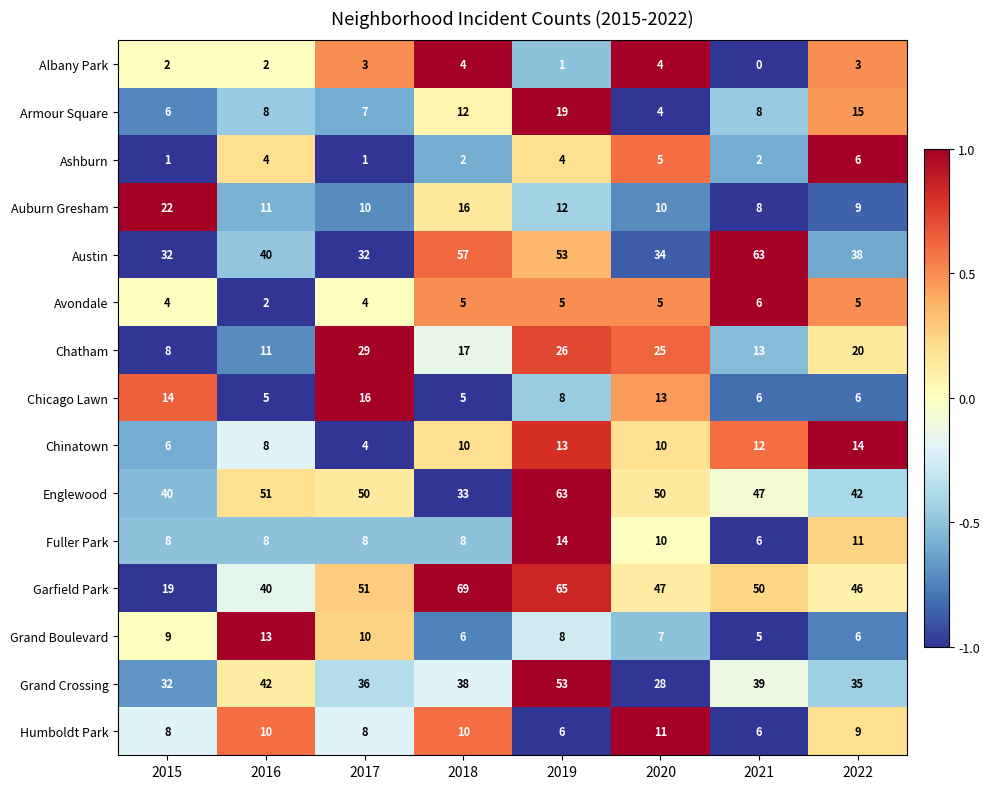

Is the value of Garfield Park at 2022 greater than the value of Armour Square at 2018?

Yes